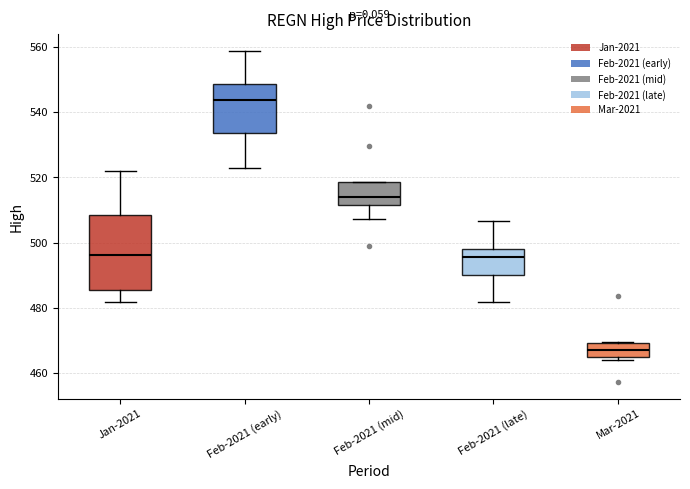

Reading left to right, transcribe this box plot: for each box, give where its median line is, the range the box spans, and where its two whiskers end, as read against the y-axis. The values are not printed on the chart, so give them approximately, as read against the axis.

Jan-2021: median 496, box 486 to 508, whiskers 482 to 522
Feb-2021 (early): median 544, box 534 to 548, whiskers 522 to 558
Feb-2021 (mid): median 514, box 512 to 518, whiskers 508 to 518
Feb-2021 (late): median 496, box 490 to 498, whiskers 482 to 506
Mar-2021: median 468, box 464 to 470, whiskers 464 (just below the box's lower edge) to 470